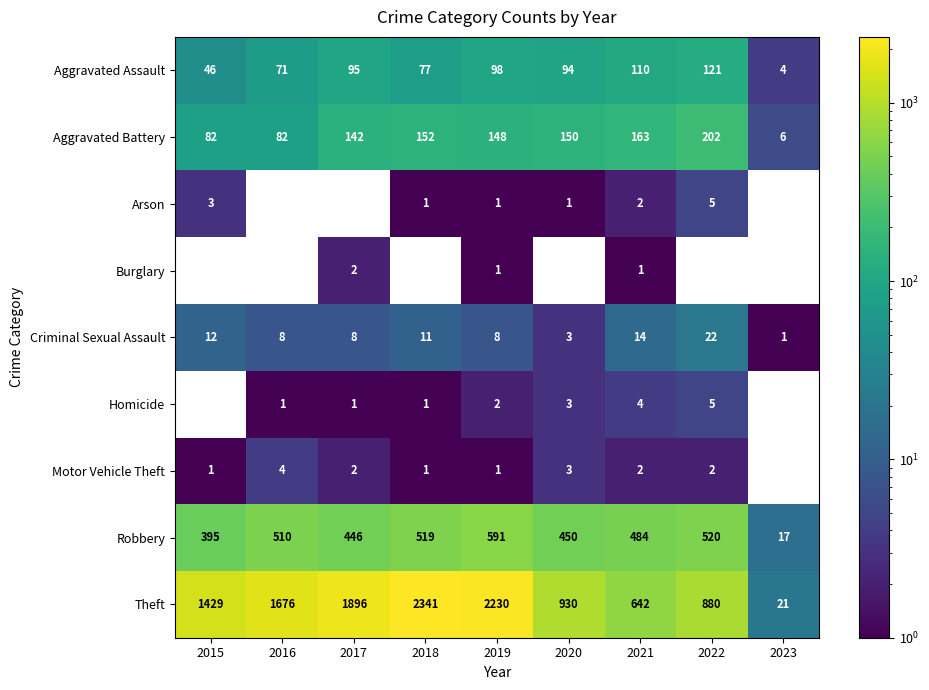

What is the minimum value for Robbery?

17